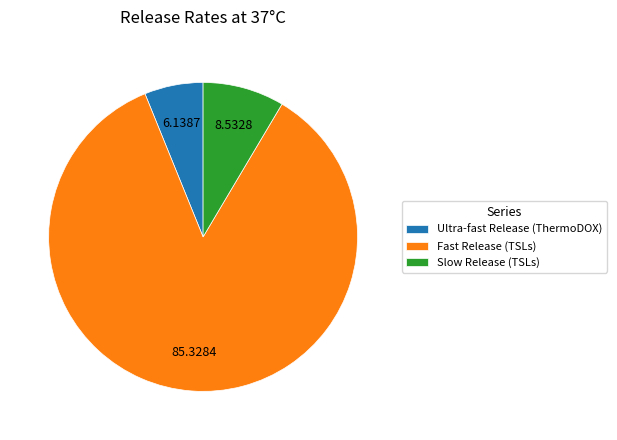

Is it true that Slow Release (TSLs) is 1% of the pie?

False